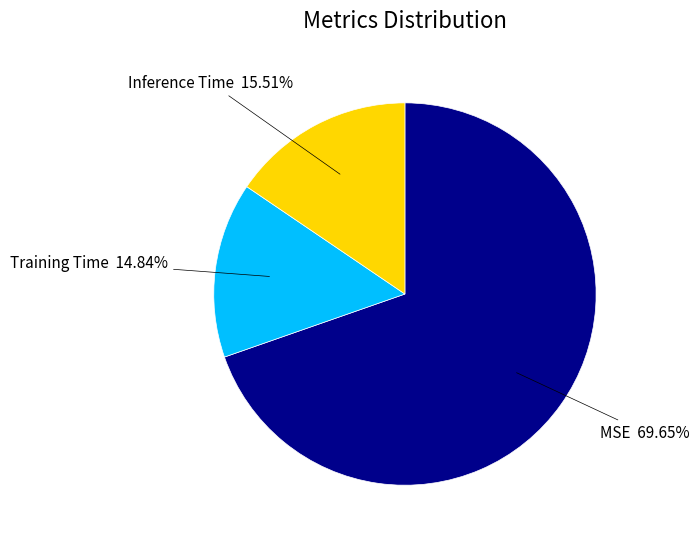

Is it true that Training Time is 29% of the pie?

False